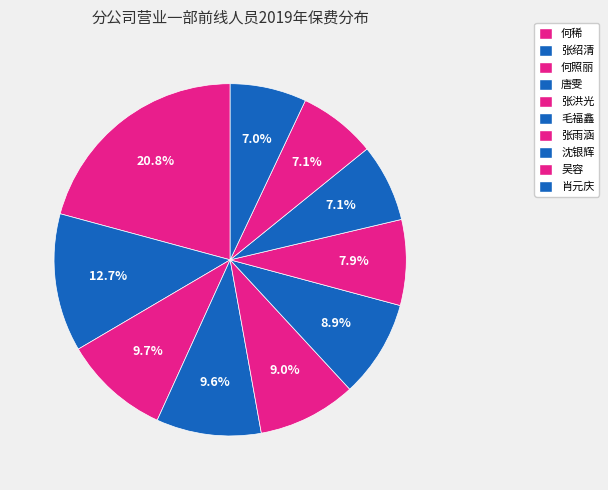

To the nearest percent, what is the combined percentage of 张洪光 and 张雨涵?

17%